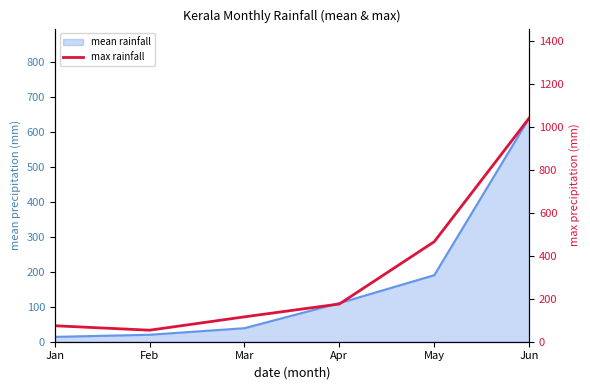

Which has a higher value, Apr or Mar?

Apr